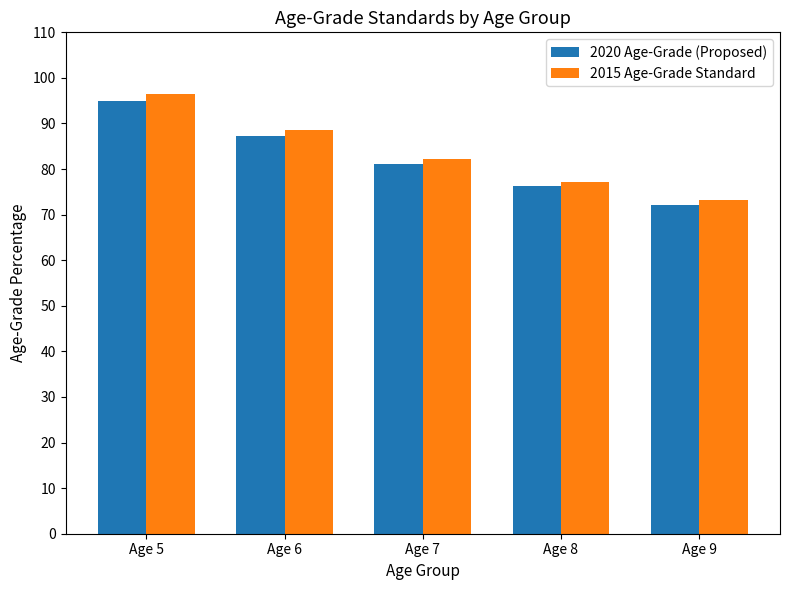

What is the lowest value of the 2015 Age-Grade Standard series?

73.2